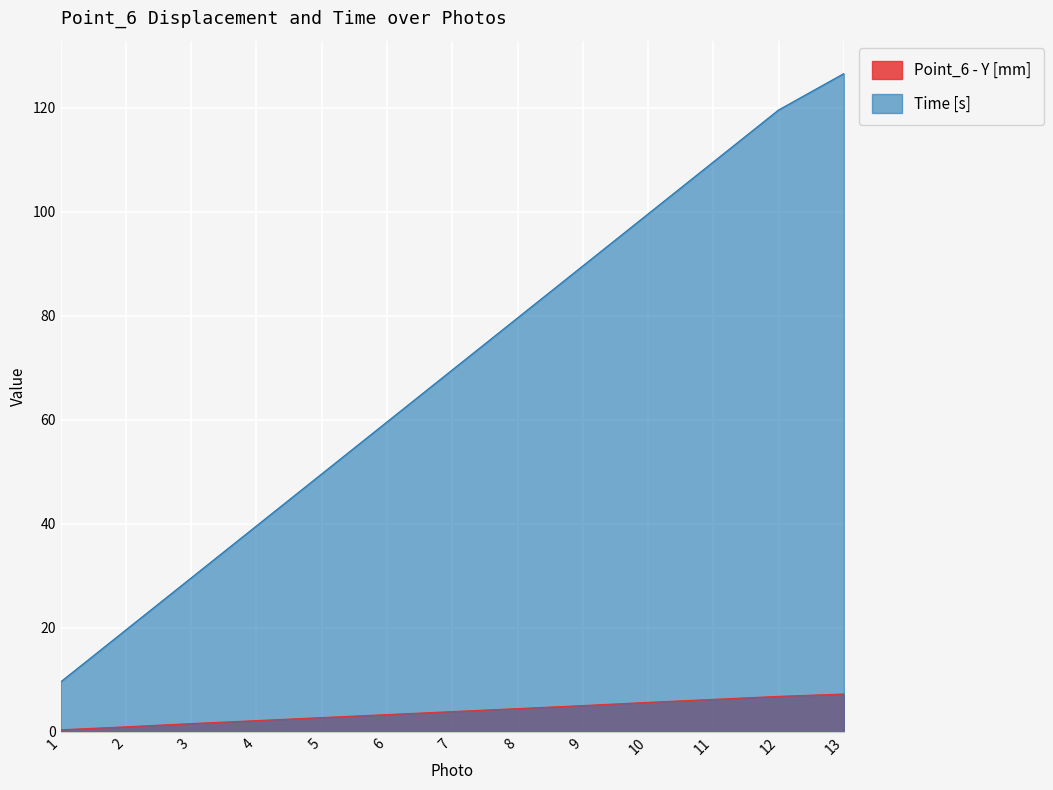

What is the sum of the Point_6 - Y [mm] values at 9 and 5?

7.8